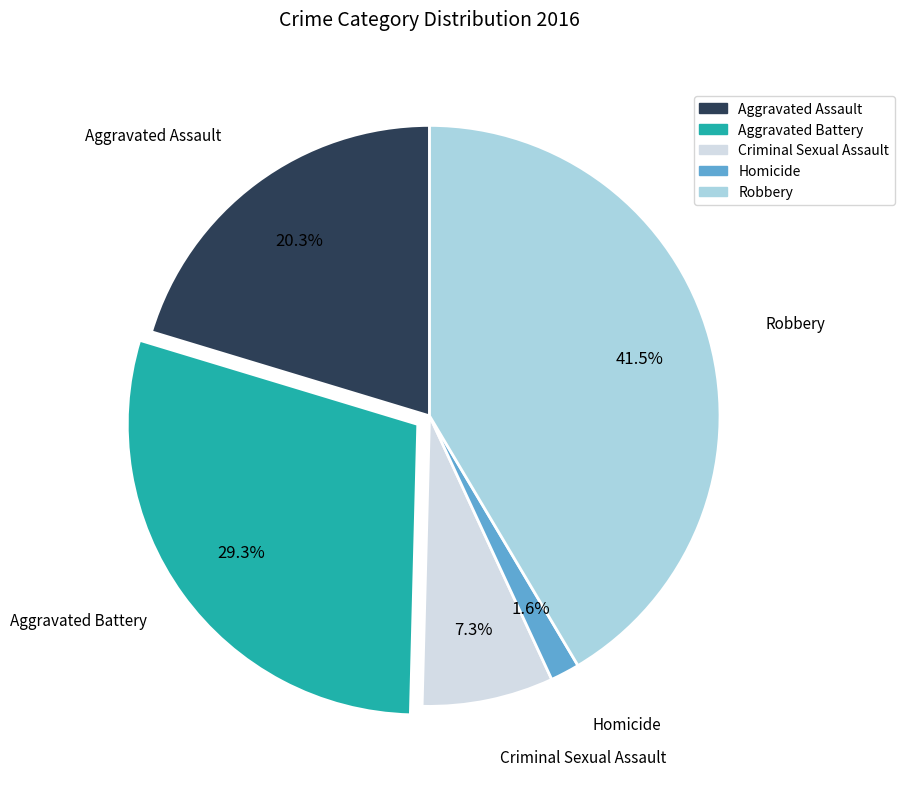

Does Robbery account for over 50% of the chart?

No